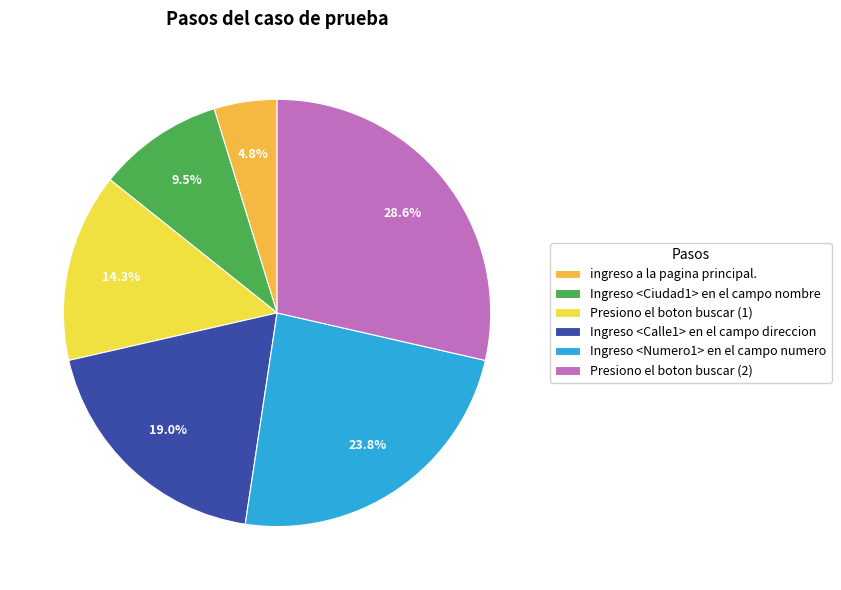

Approximately how many times larger is the value at Presiono el boton buscar (2) compared to Ingreso <Calle1> en el campo direccion?

1.5